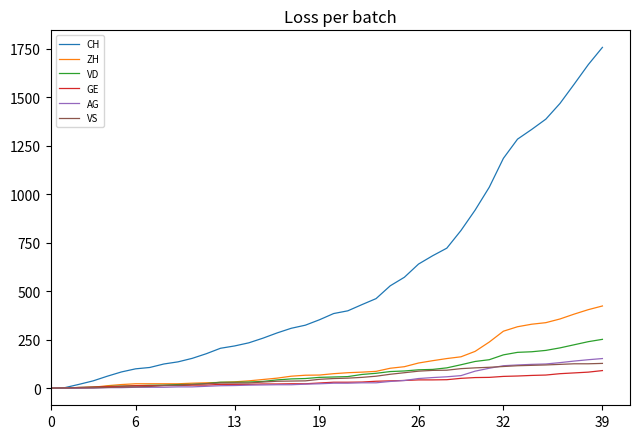

Which series has the largest range (max minus min)?

CH